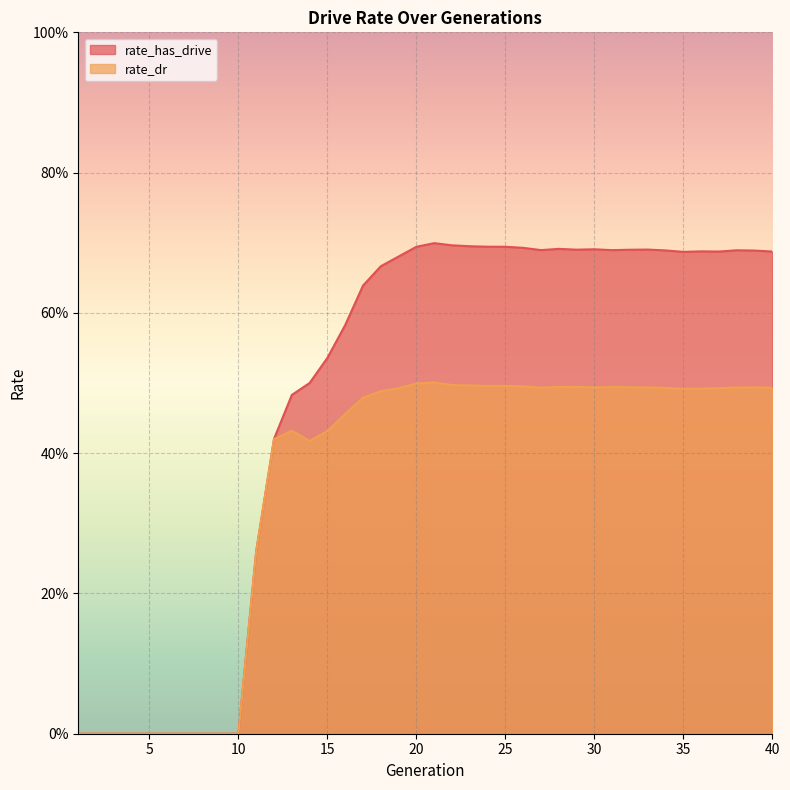

Rank the categories by rate_has_drive value from lowest to highest.

1, 2, 3, 4, 5, 6, 7, 8, 9, 10, 11, 12, 13, 14, 15, 16, 17, 18, 19, 35, 40, 37, 36, 39, 34, 38, 31, 27, 32, 29, 33, 30, 28, 26, 20, 25, 24, 23, 22, 21